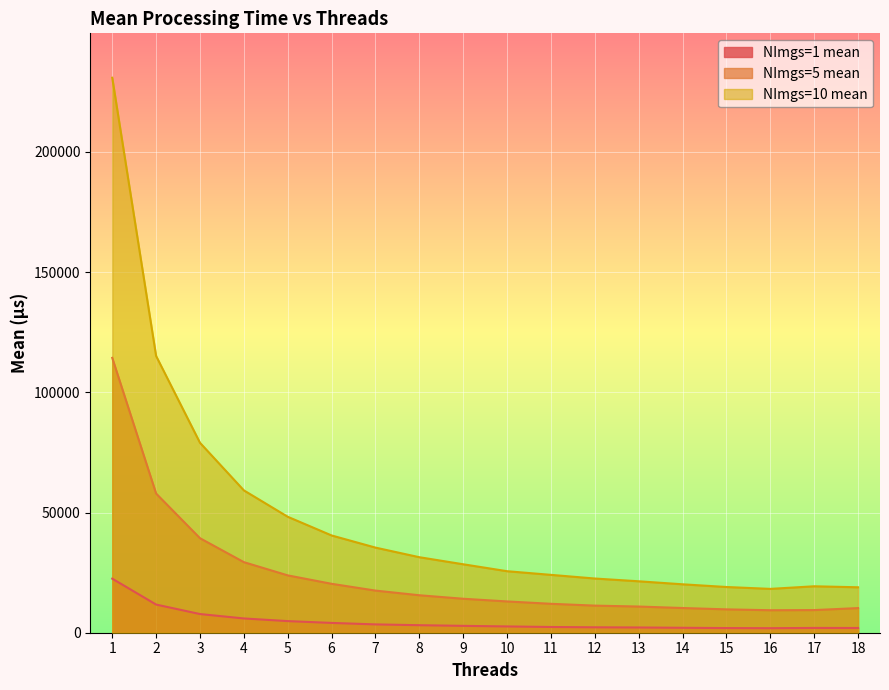

What is the difference between the maximum and minimum values in the NImgs=1 mean series?

20603.6